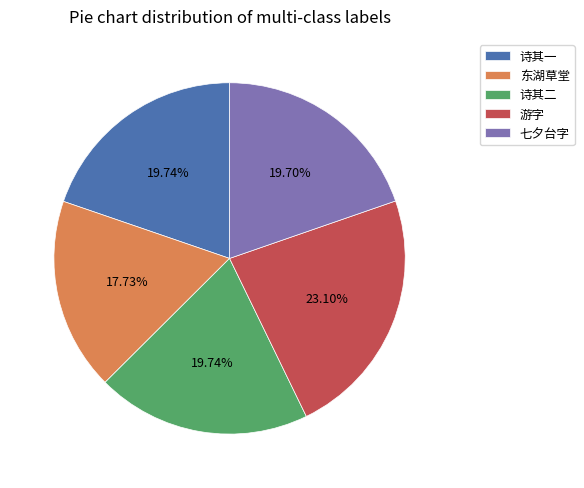

What is the largest slice in the pie chart?

游字